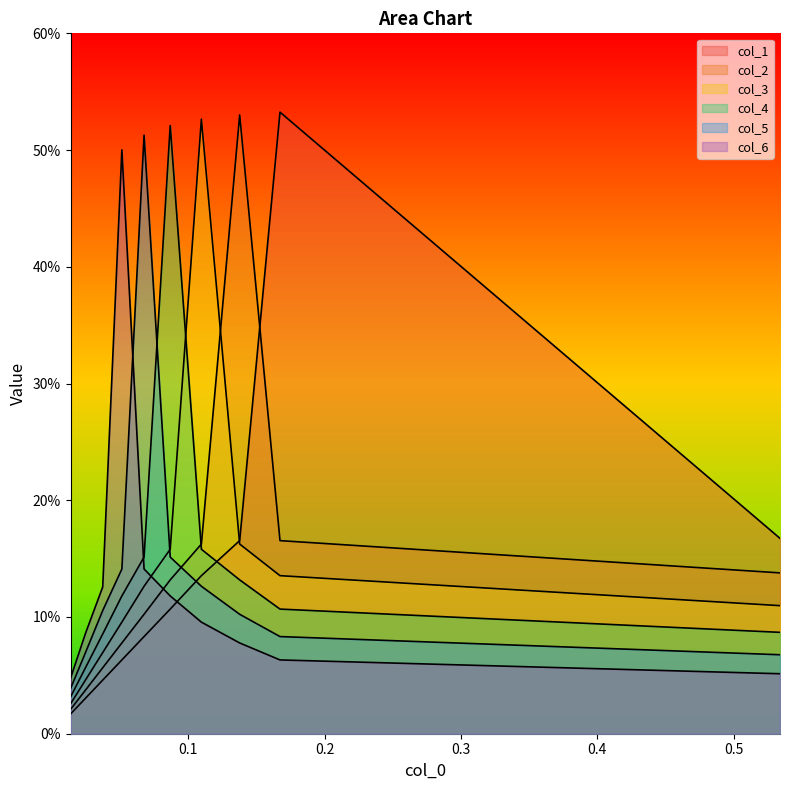

Is the value of col_6 at 0.4 greater than the value of col_5 at 0.0?

Yes